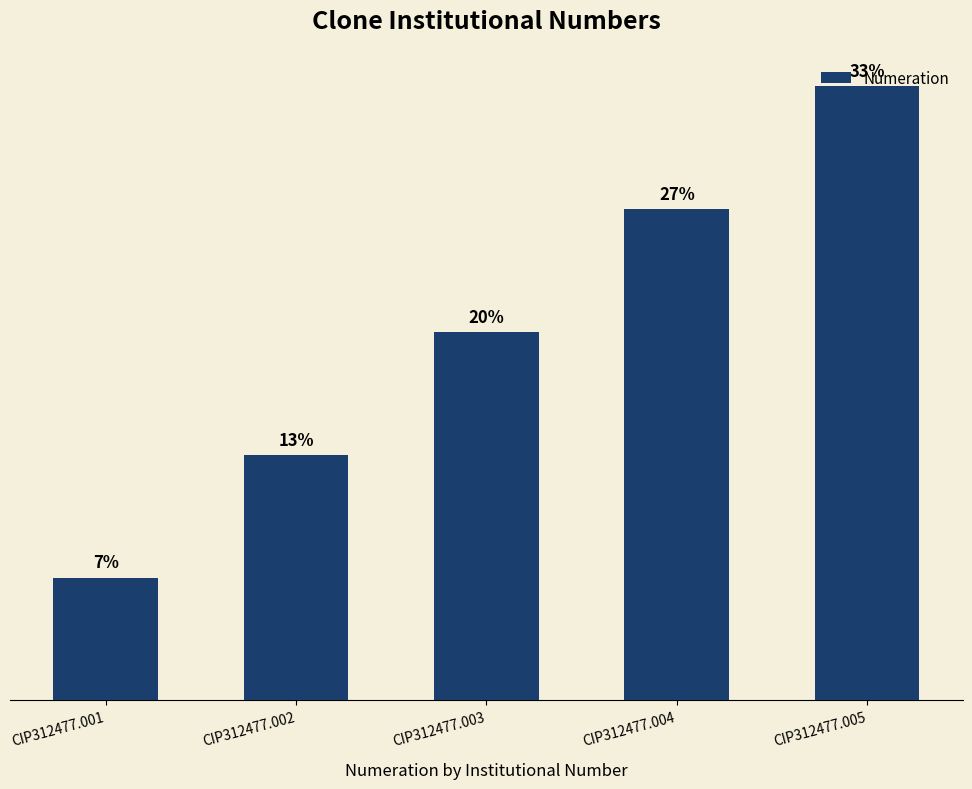

What value does the data have at CIP312477.005?

5